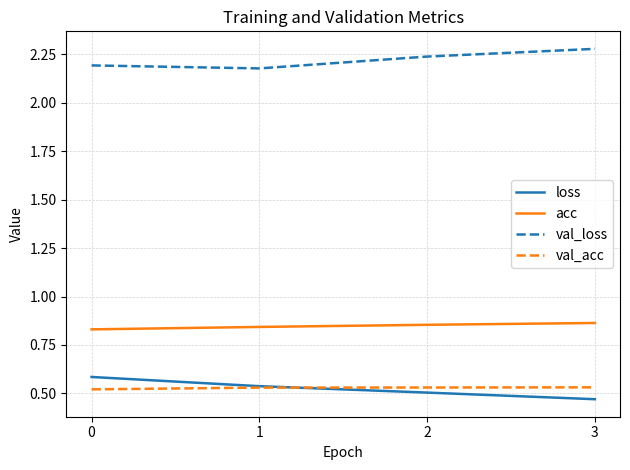

Which series has the largest total across all categories?

val_loss